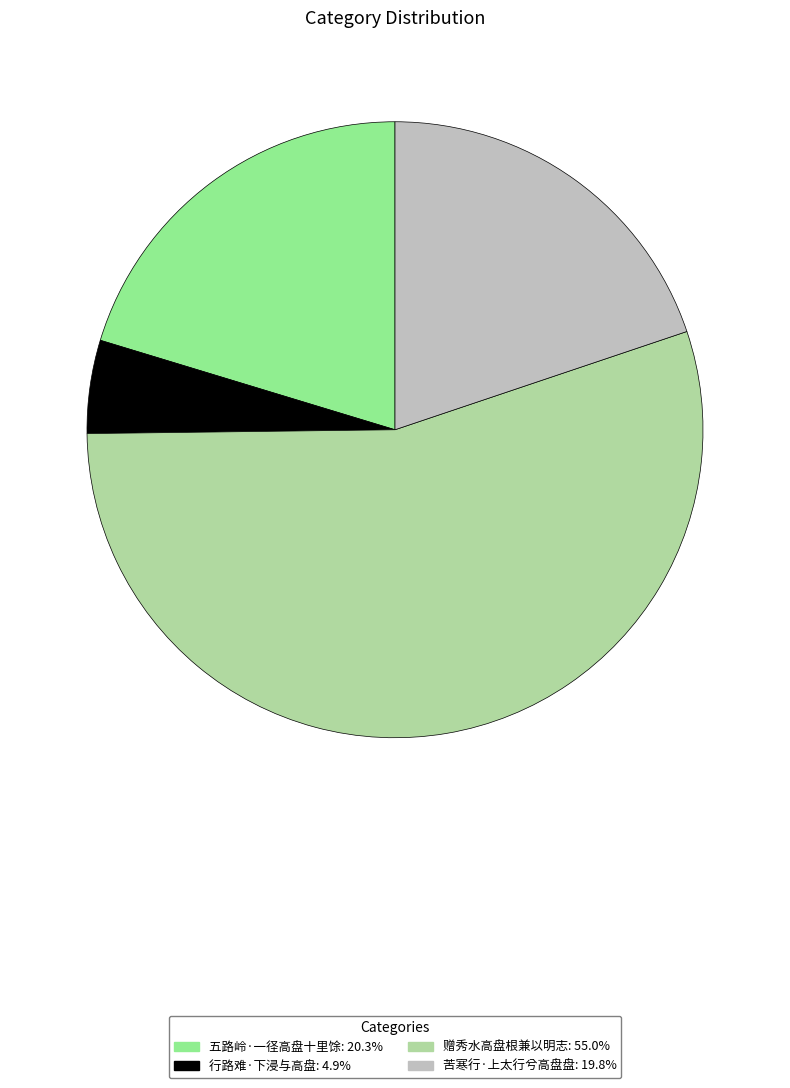

Which category has the smallest portion of the pie?

行路难·下浸与高盘